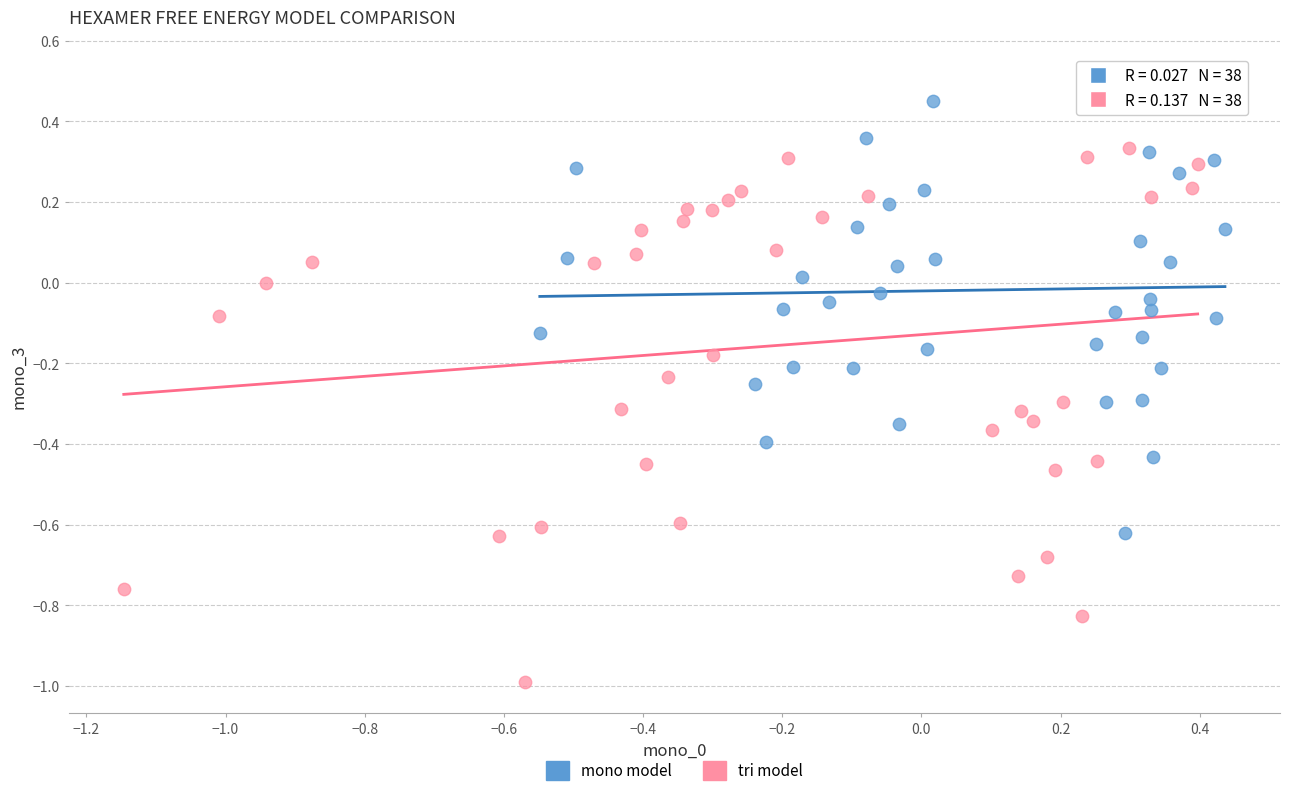

Which series reaches the maximum Y coordinate?

mono model